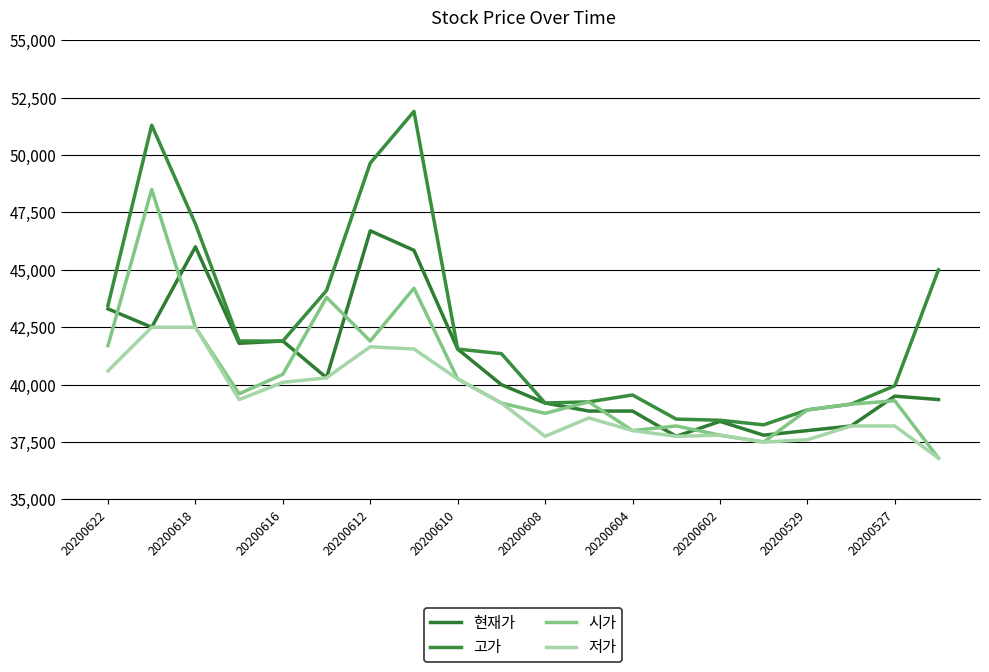

How many series are shown in this chart?

4